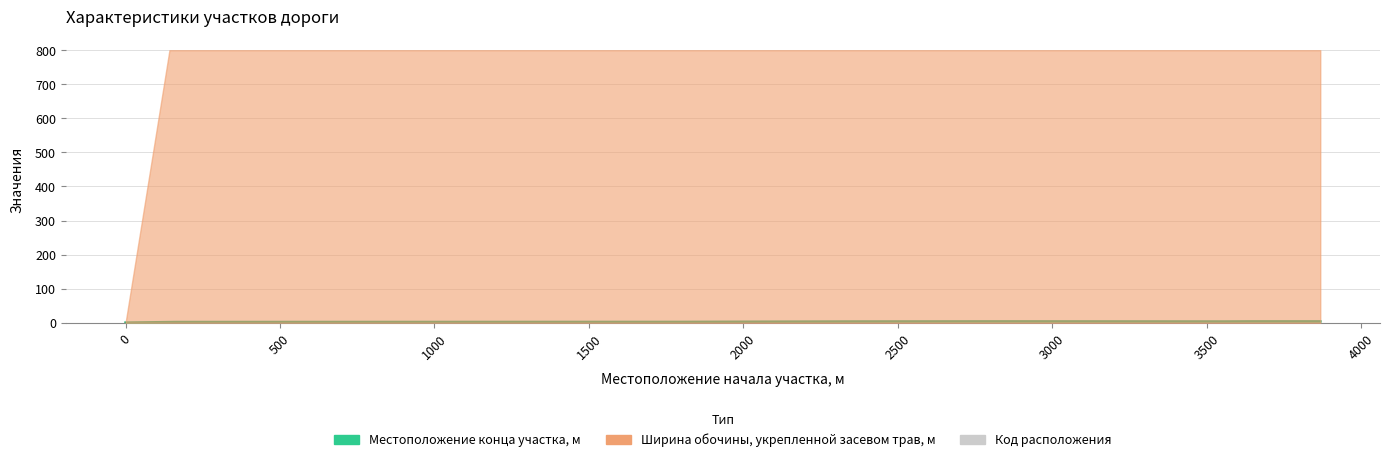

Is it true that Местоположение конца участка, м equals 3.9 at 3000?

True